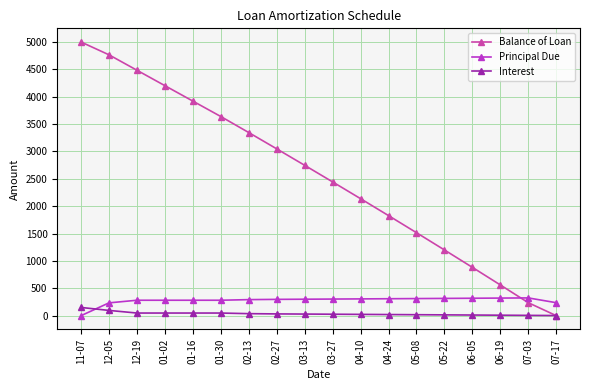

What is the greatest value displayed?

5000.0